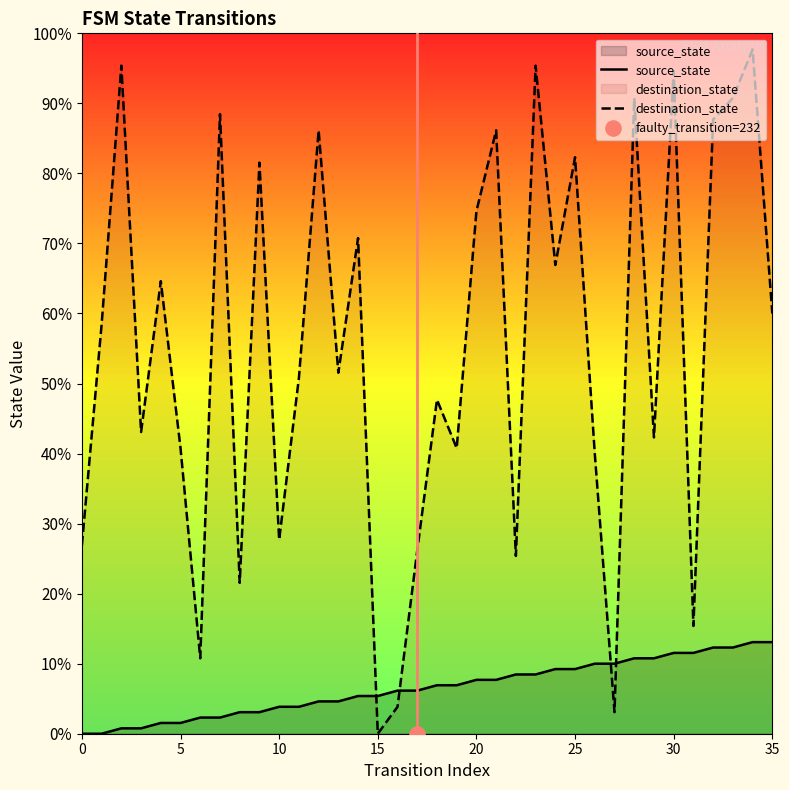

Which series has the widest spread of Y values?

destination_state